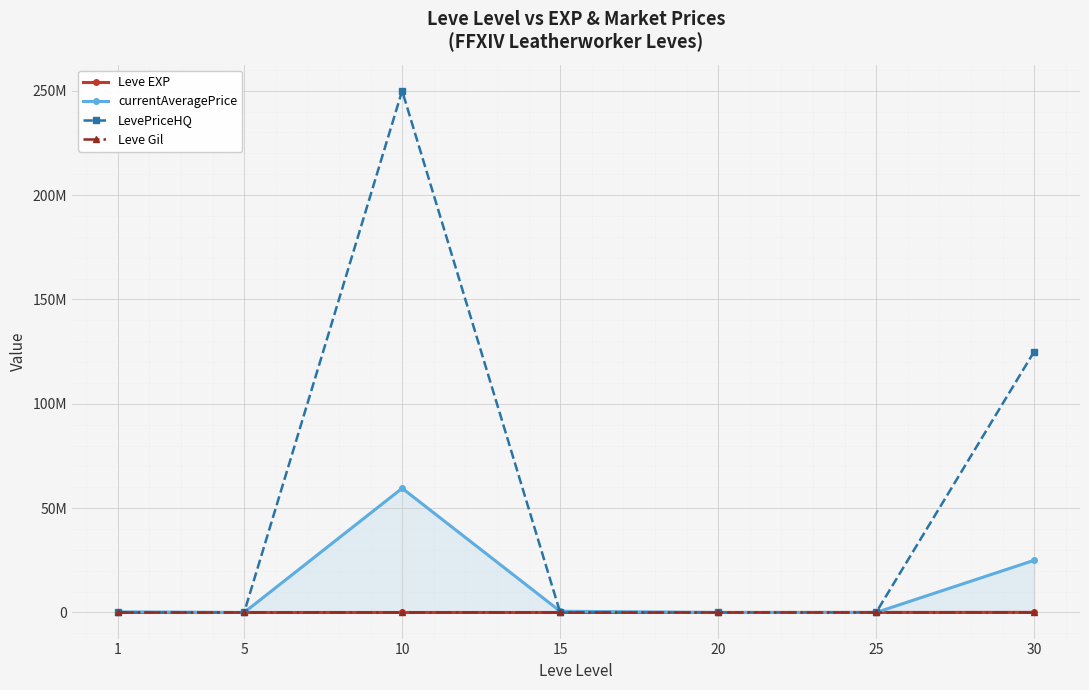

How many values in the currentAveragePrice series exceed 302000?

3